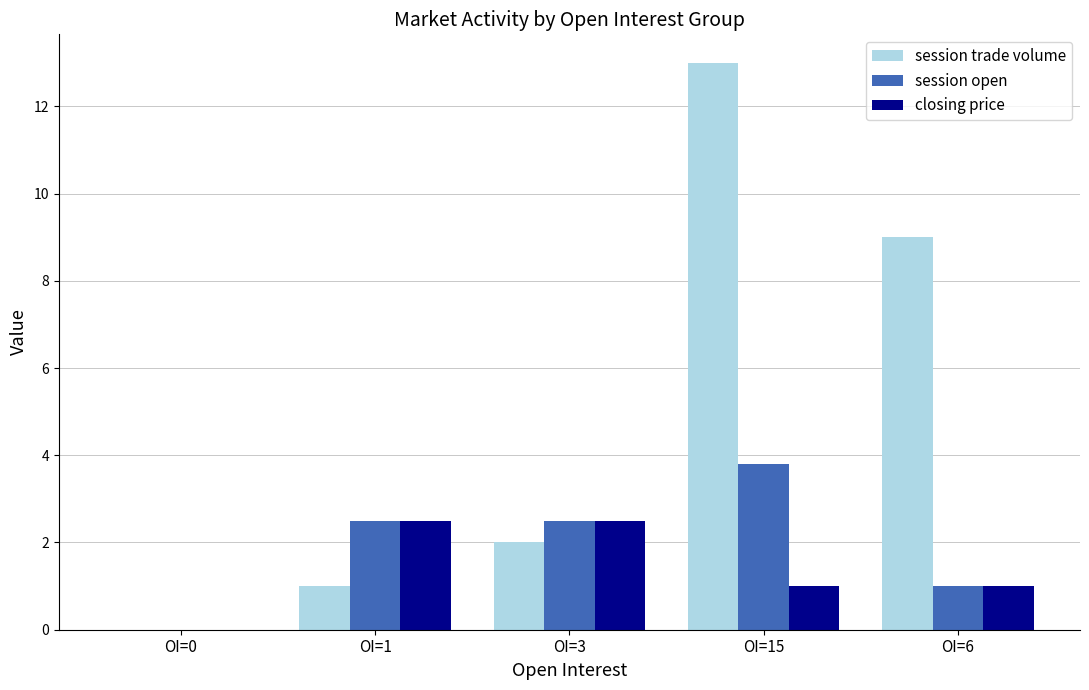

True or false: session trade volume has a value of 2.5 at OI=6.

False